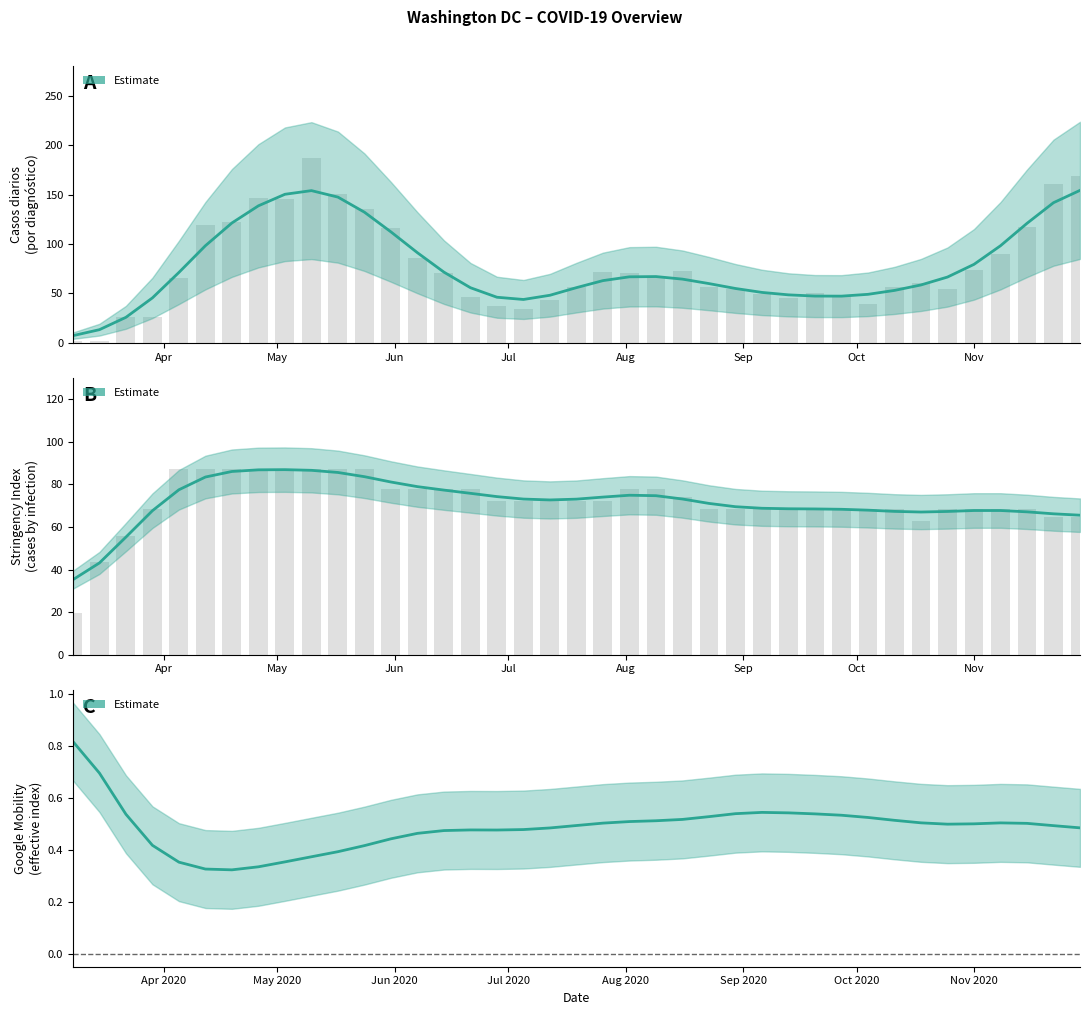

True or false: stringency_index has a value of 98.4 at 28.

False